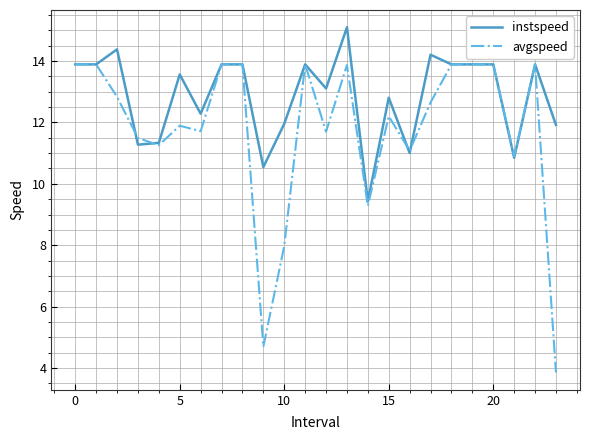

Rank the series by their average value, from highest to lowest.

instspeed, avgspeed